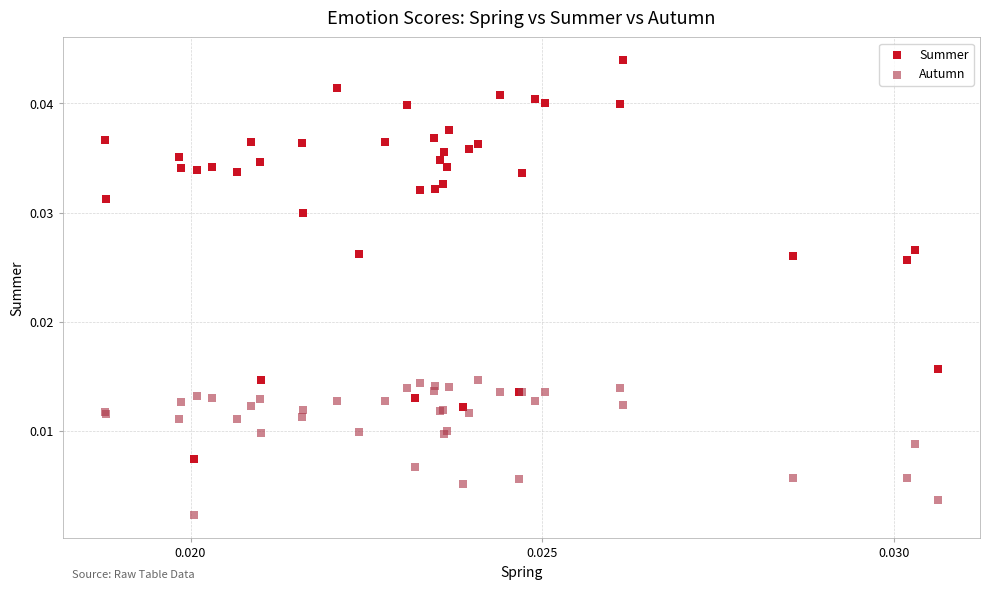

Which series contains the lowest Y value?

Autumn